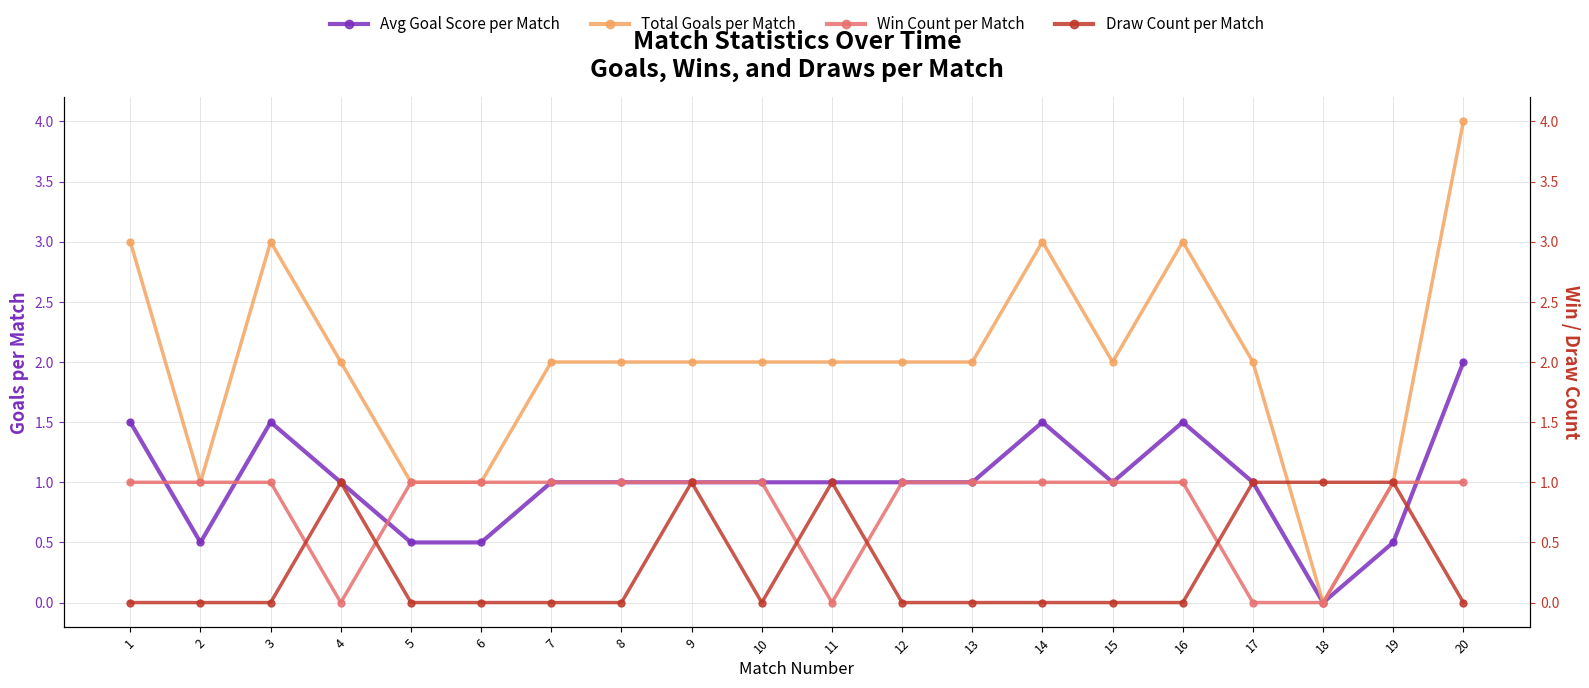

Between 5 and 6, which series saw the biggest shift?

Avg Goal Score per Match